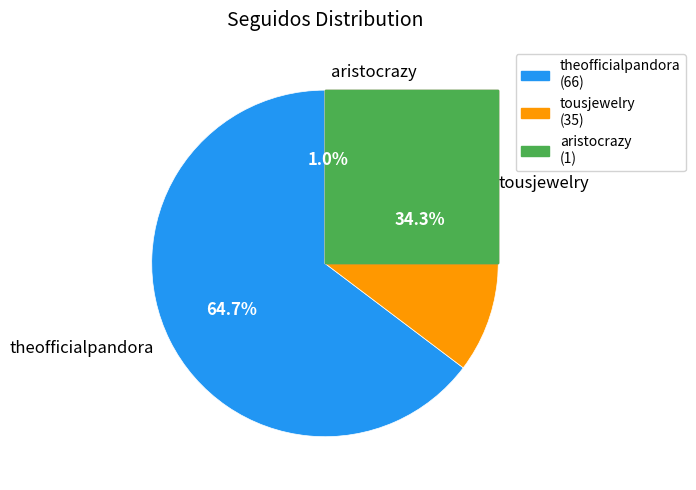

How many segments does this pie chart have?

3